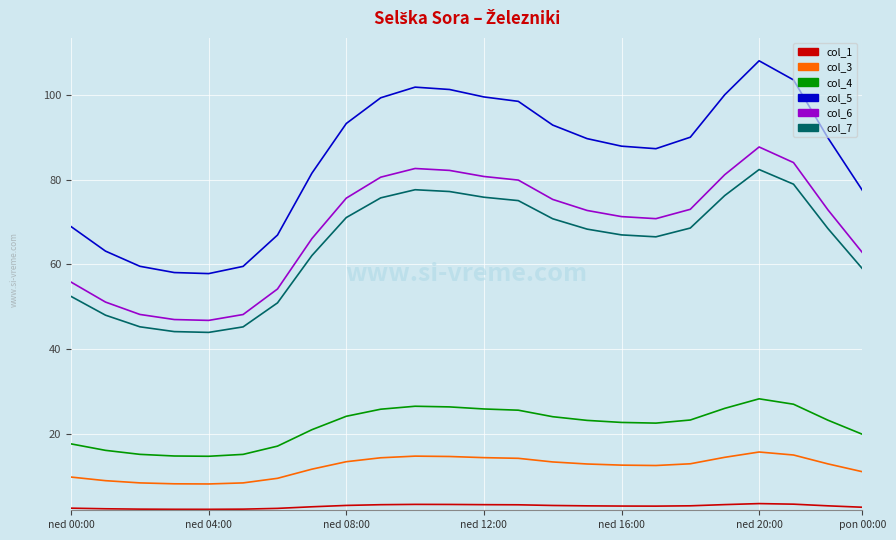

True or false: col_1 and col_3 intersect in this chart.

False